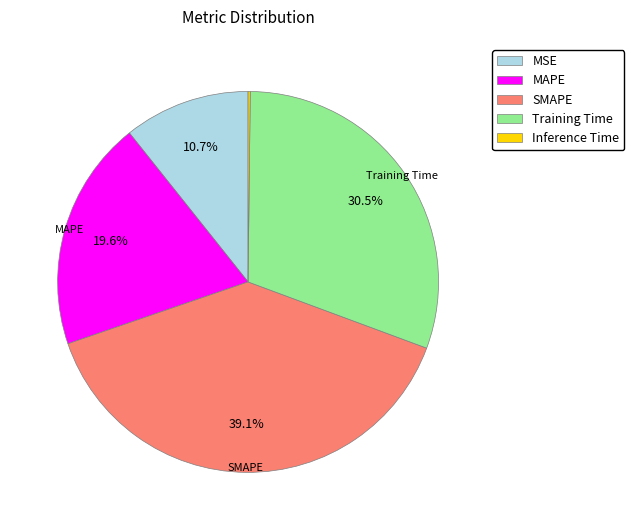

Which slice is the largest?

SMAPE